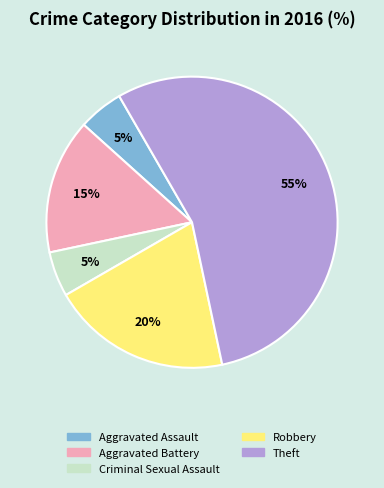

To the nearest percent, what percentage of the pie is Aggravated Assault?

5%